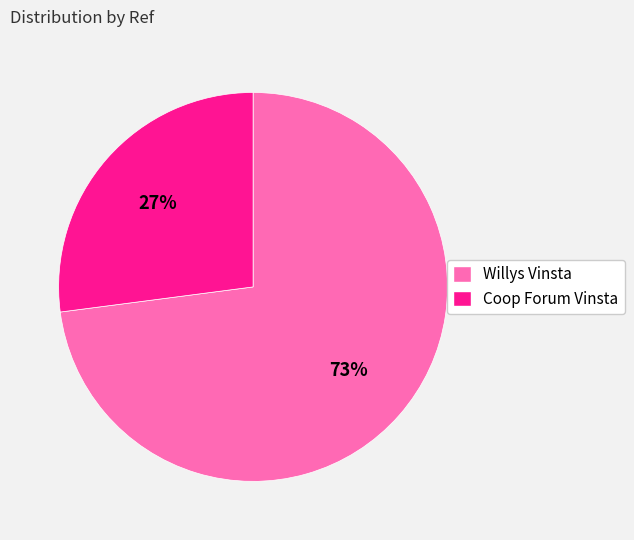

Which slice is the largest?

Willys Vinsta